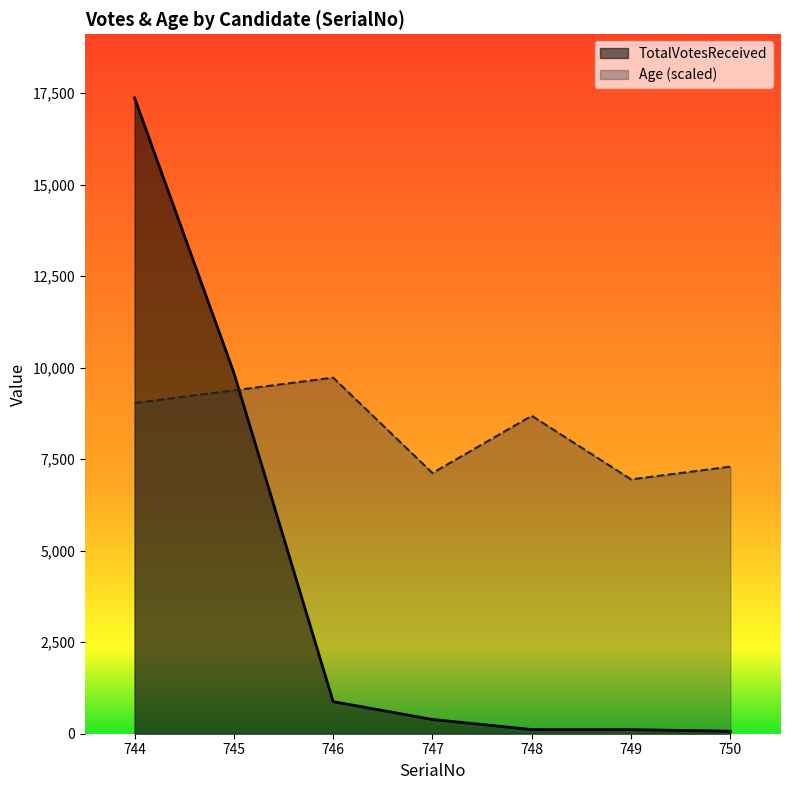

What is the difference between the maximum and minimum values in the TotalVotesReceived series?

17297.0